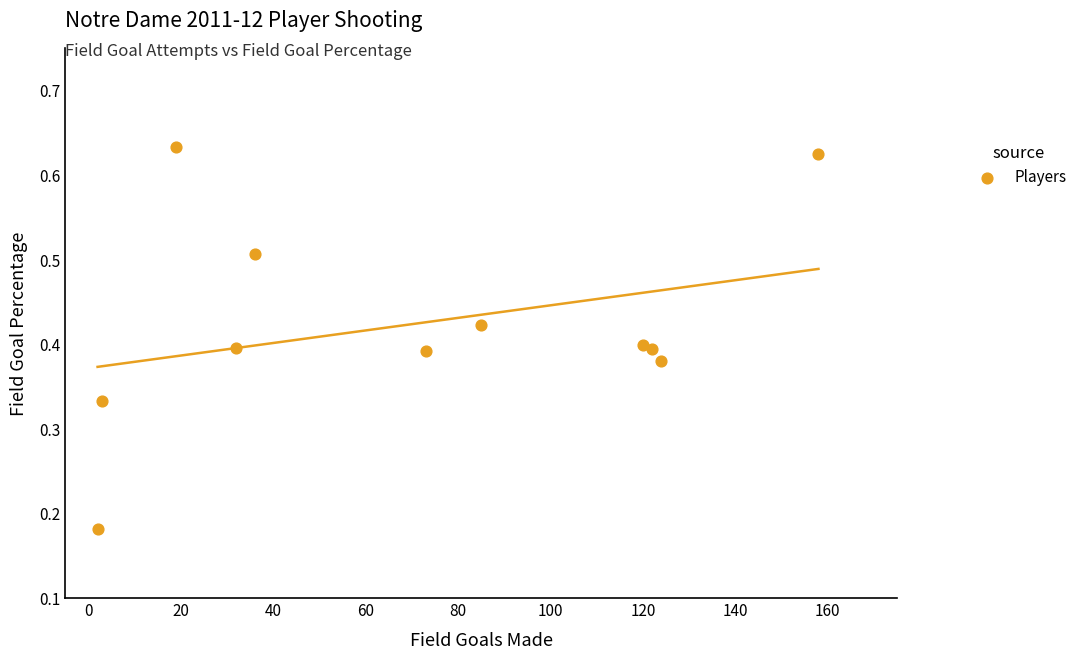

What is the average X value?

70.4